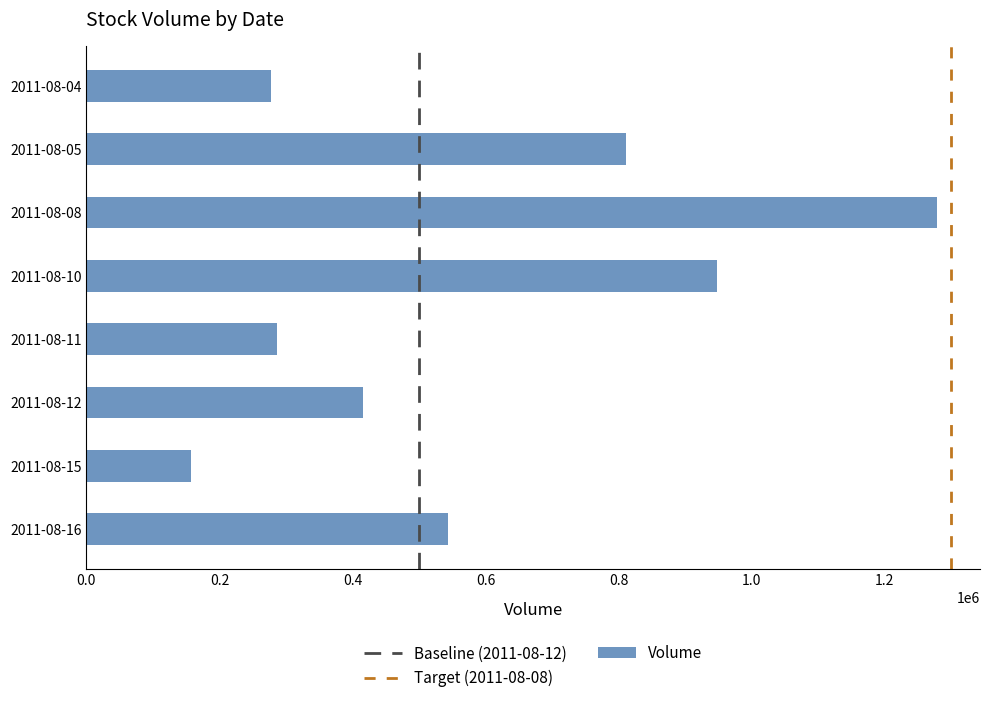

Reading bottom to top, what are all the values shown in this chart?

2011-08-16=543000	2011-08-15=157000	2011-08-12=415000	2011-08-11=287000	2011-08-10=947000	2011-08-08=1279000	2011-08-05=811000	2011-08-04=278000